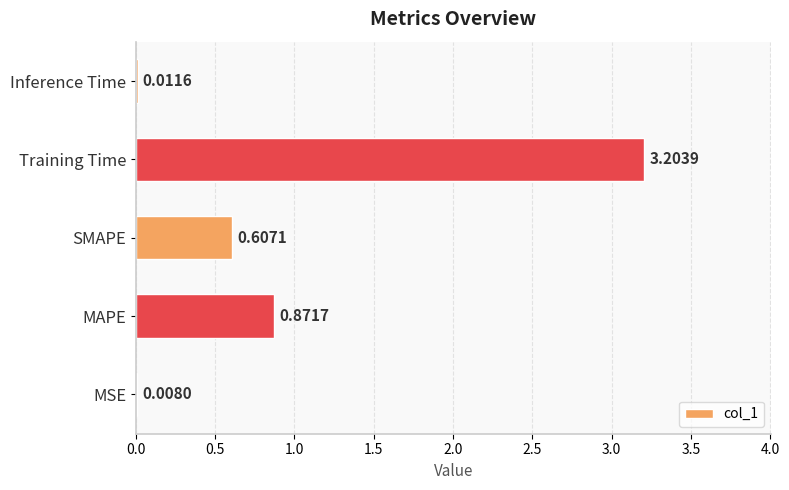

What is the sum of all values?

4.7